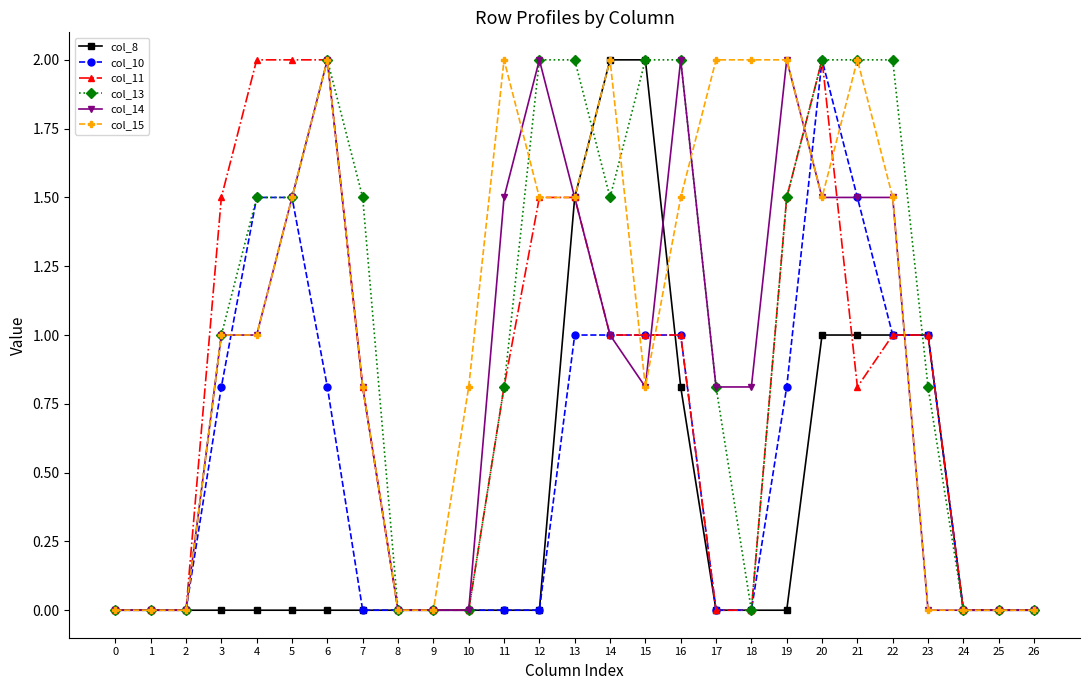

What is the highest value of the col_10 series?

2.0